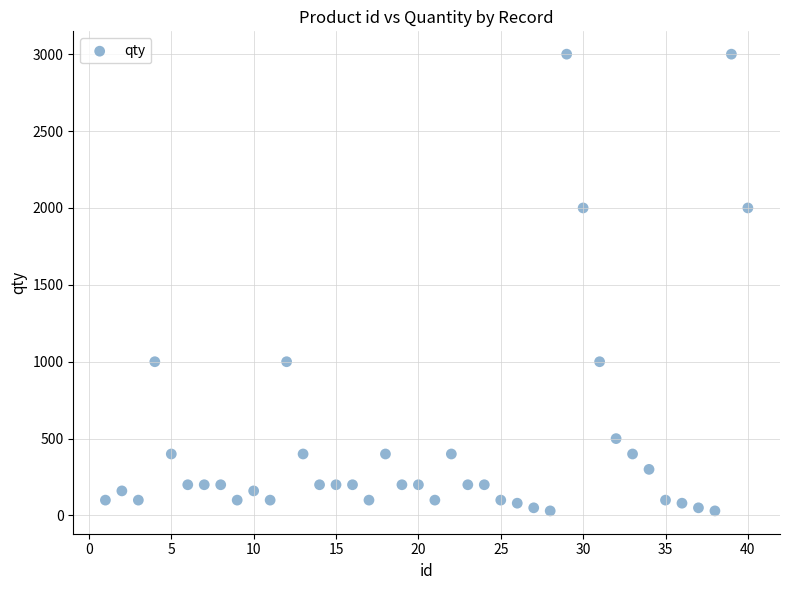

What is the range of Y values (max minus min)?

2970